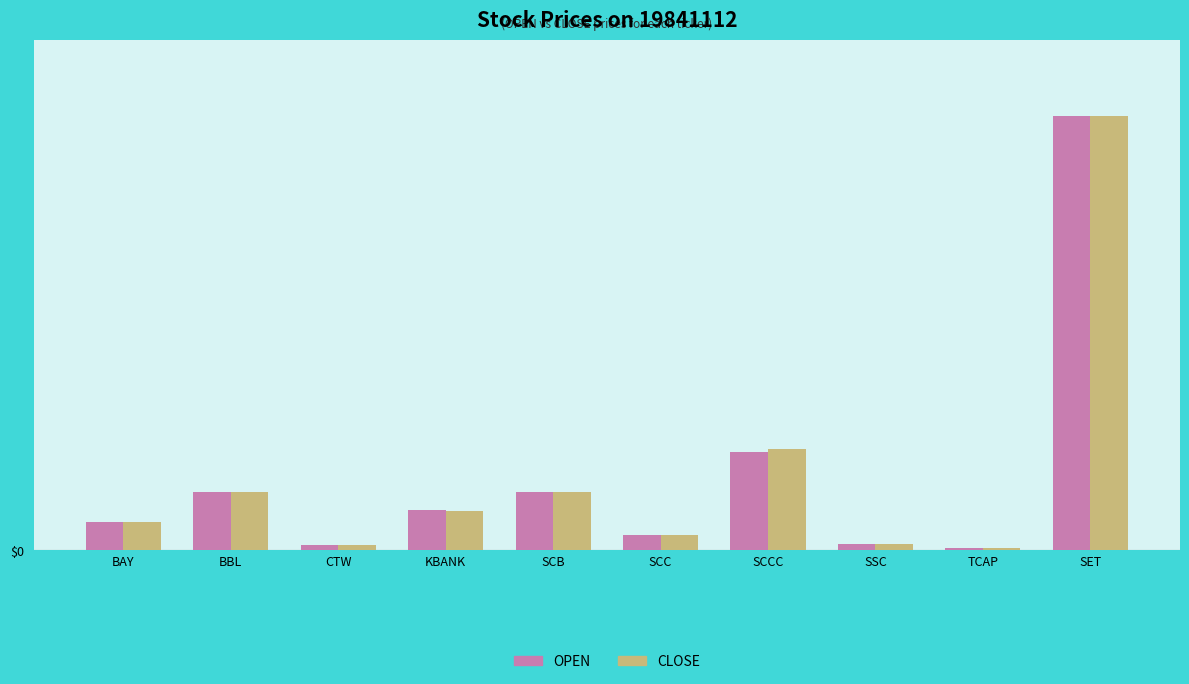

At which label does OPEN first exceed 12?

BBL